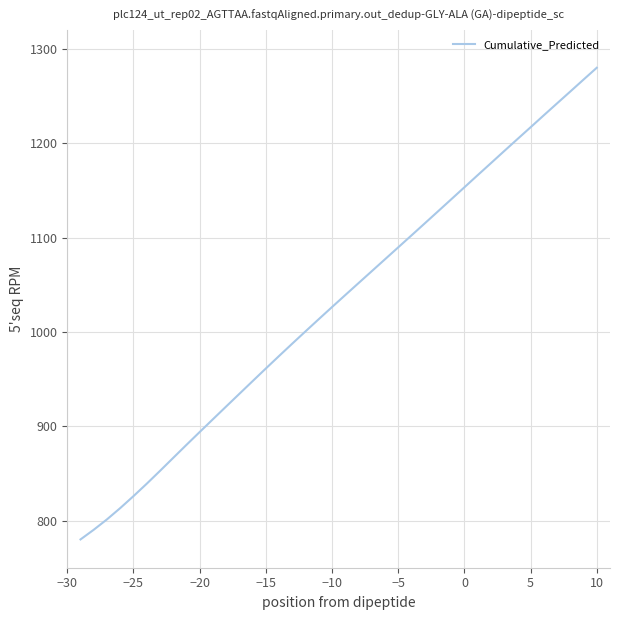

How many lines are shown in the chart?

1